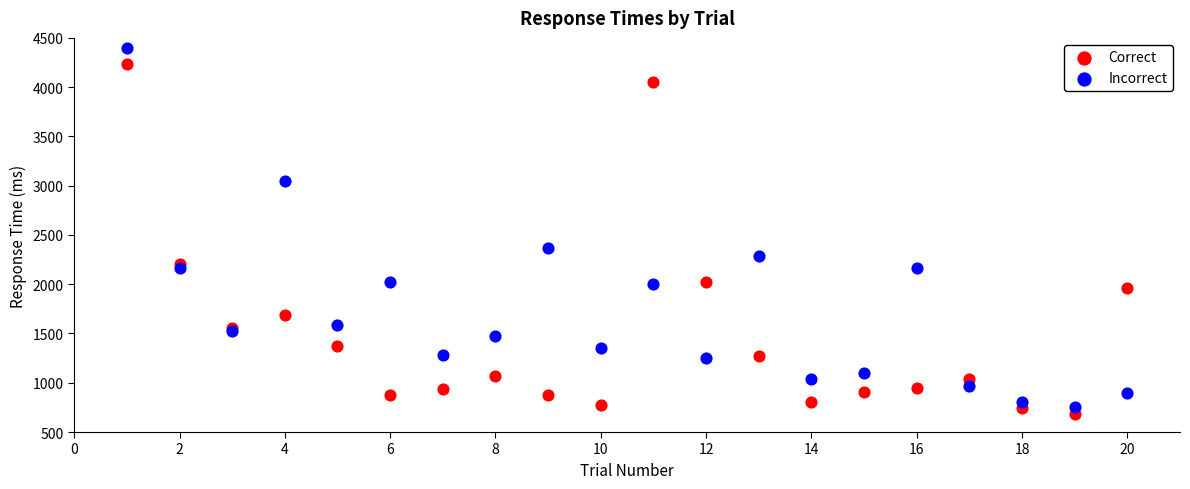

Which series reaches the minimum Y coordinate?

Correct